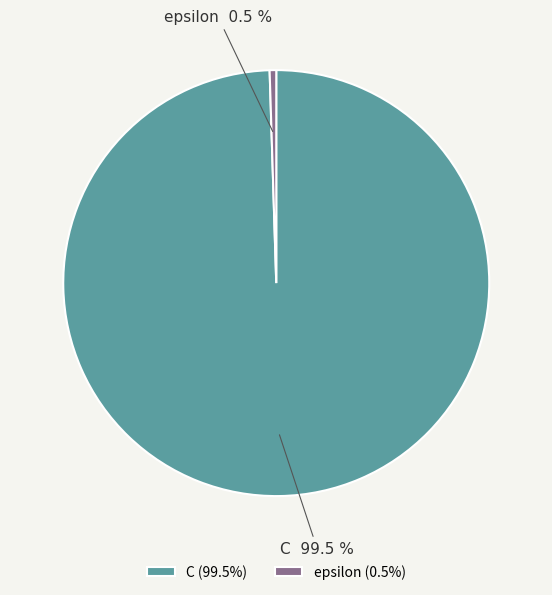

Is it true that C is 86% of the pie?

False